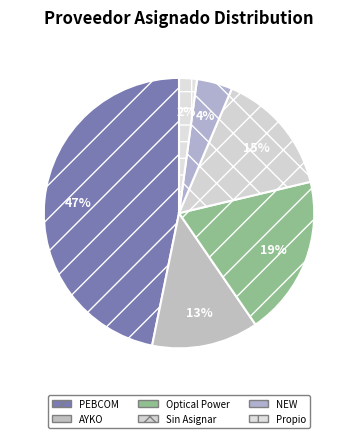

The NEW slice represents 4% of the pie. True or false?

True